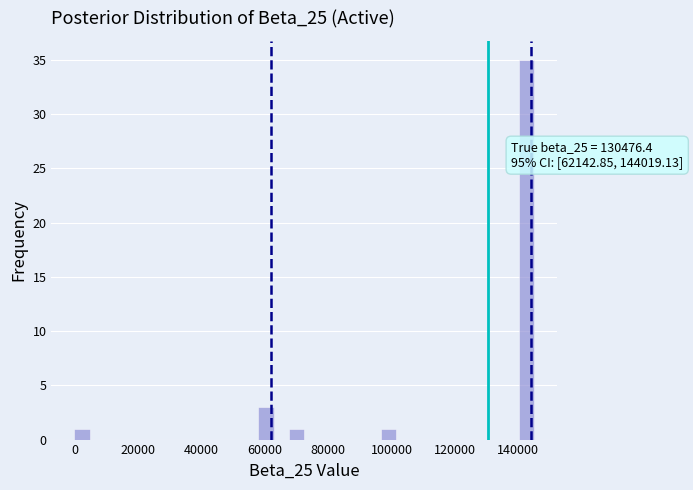

Around what value on the x-axis is the tallest bar? Give the approximate position of its centre, as read against the axis.

142000